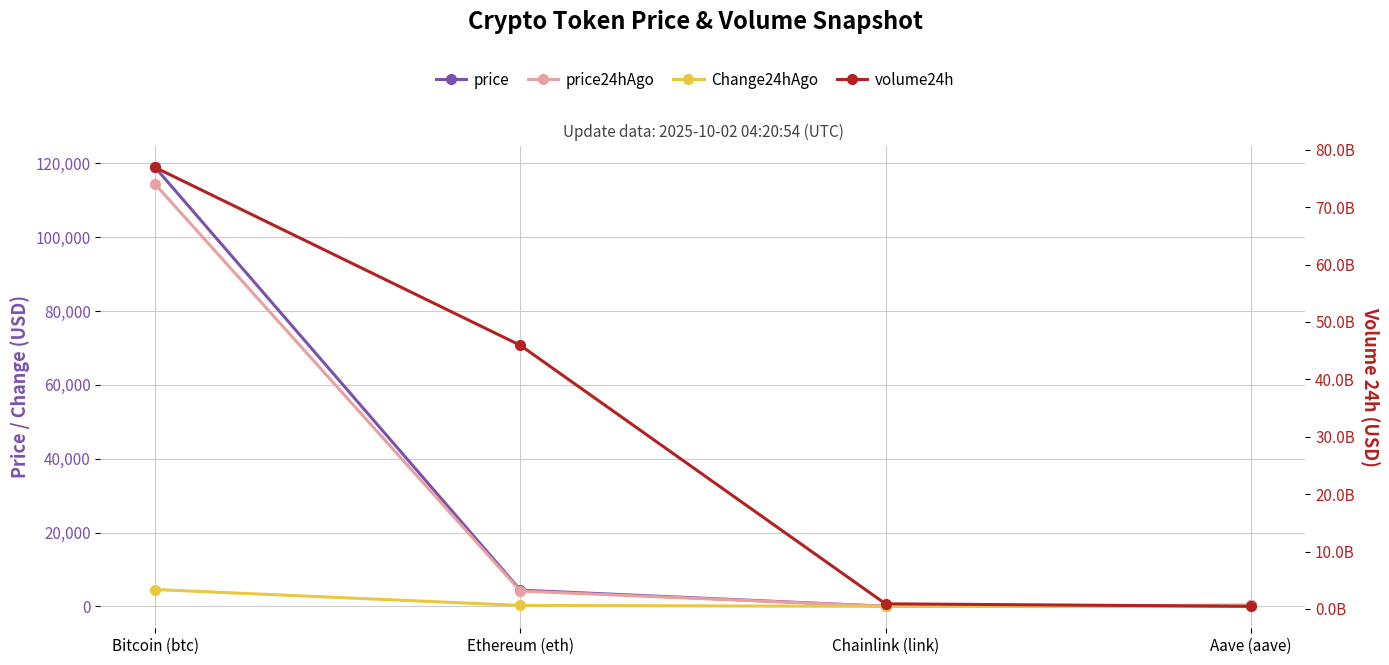

Where is Change24hAgo nearest to the value 2277?

Ethereum (eth)